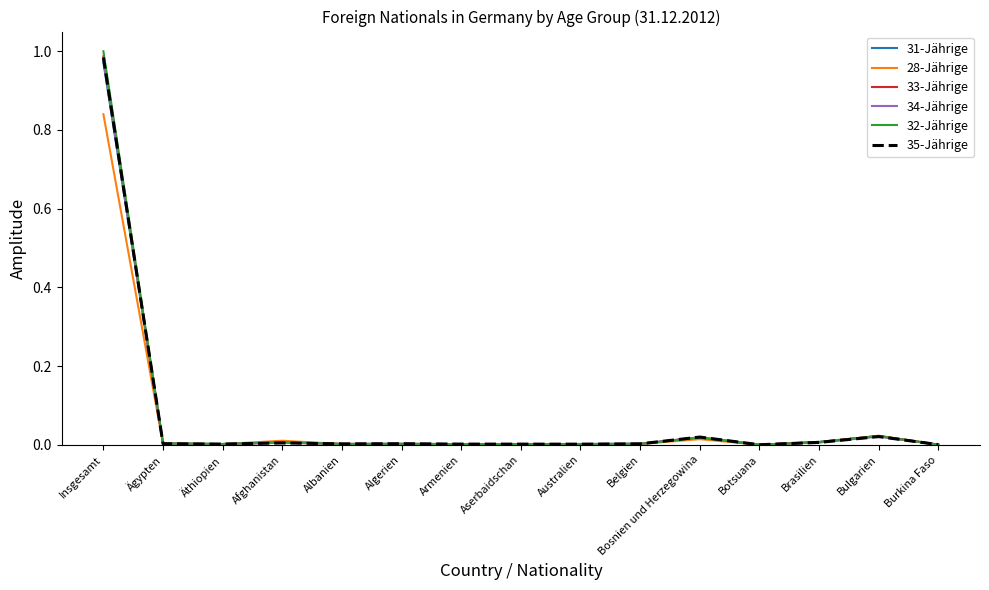

At which category is the sum across all series the highest?

Insgesamt